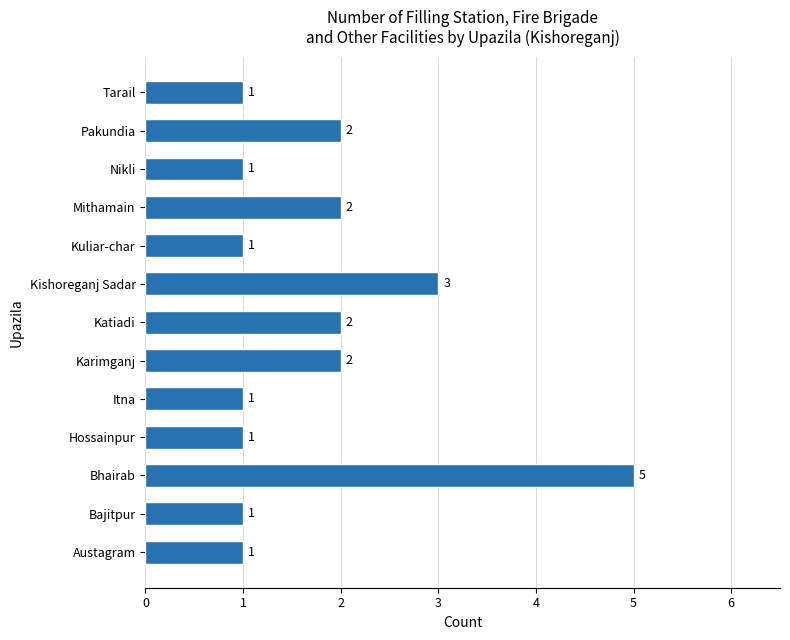

At which category does the chart reach its peak across all series?

Bhairab